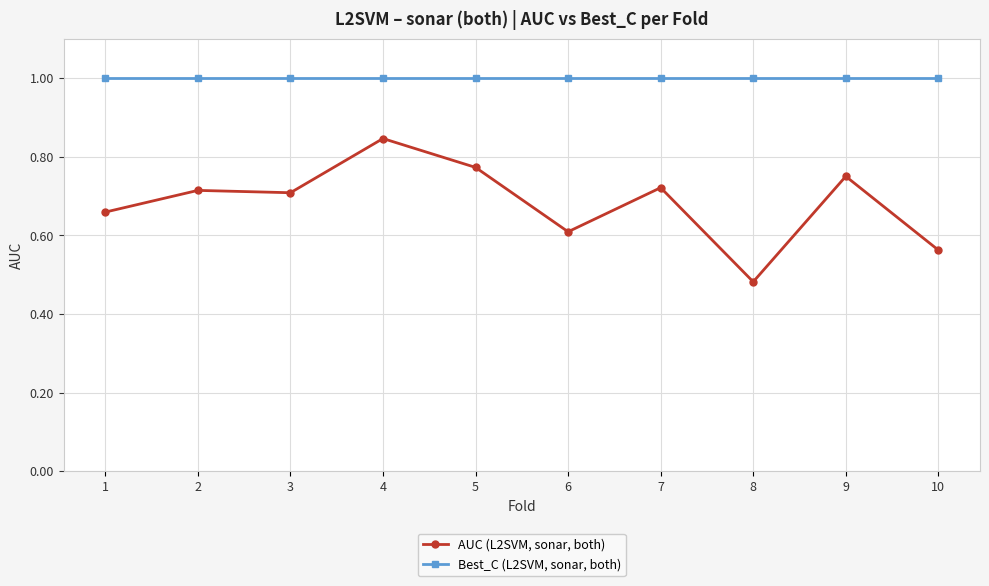

True or false: Best_C (L2SVM, sonar, both) and AUC (L2SVM, sonar, both) intersect in this chart.

False